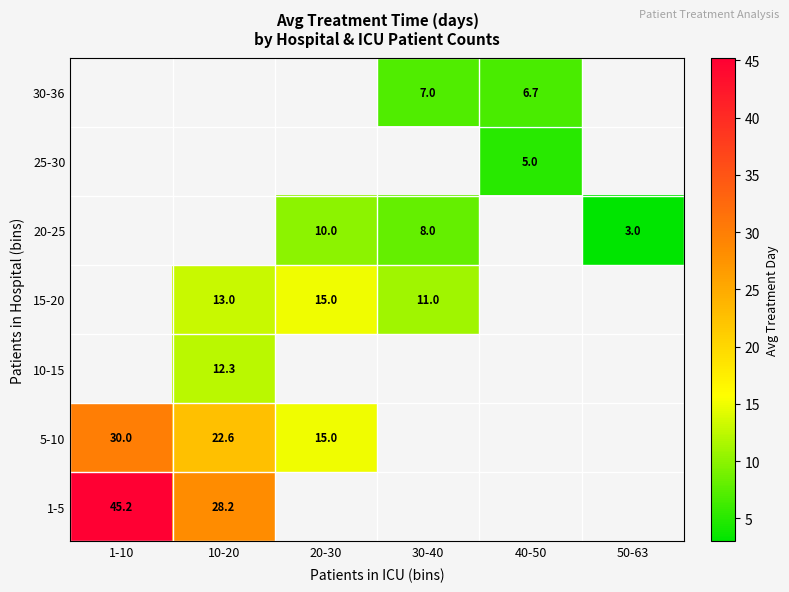

At 30-40, list the series in order from smallest to largest.

20-25, 25-30, 30-36, 1-5, 5-10, 10-15, 15-20